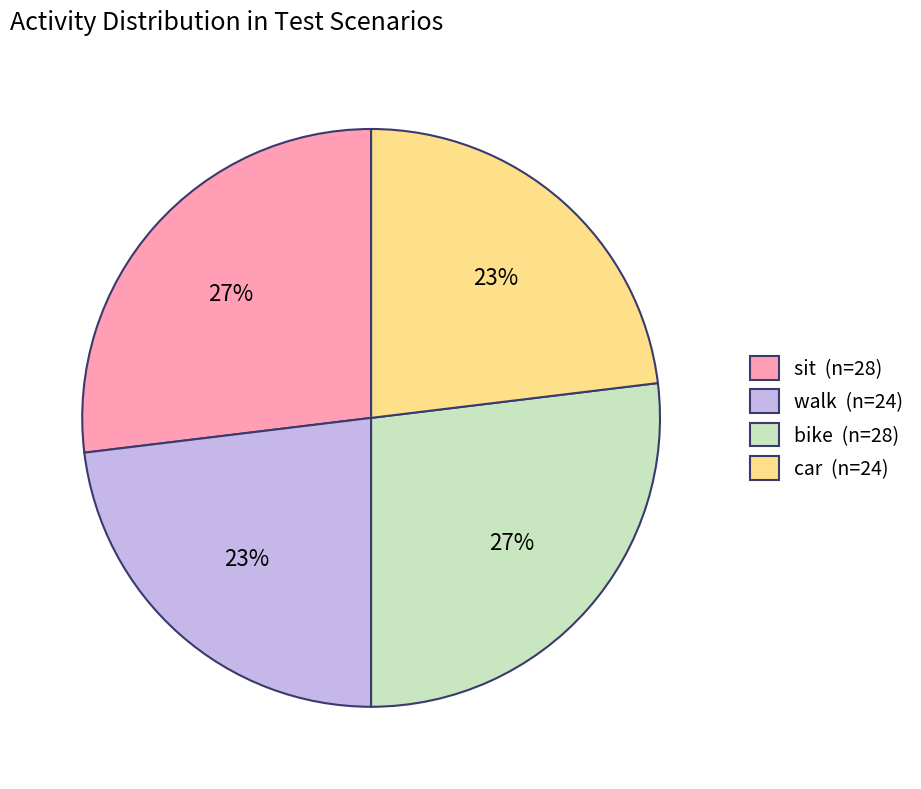

How many segments does this pie chart have?

4